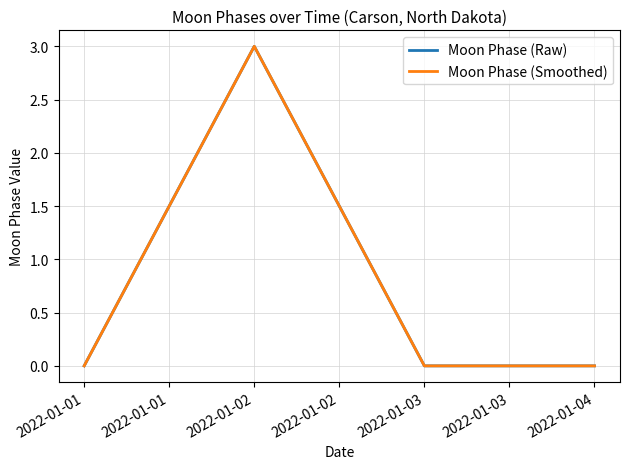

What is the difference between the maximum and second lowest values in the Moon Phase (Smoothed) series?

3